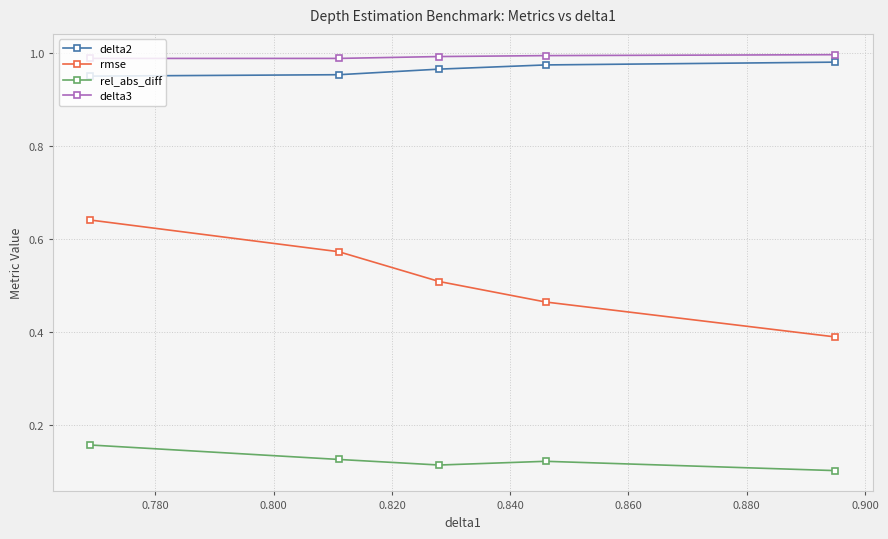

True or false: rmse and delta3 cross at least once.

False